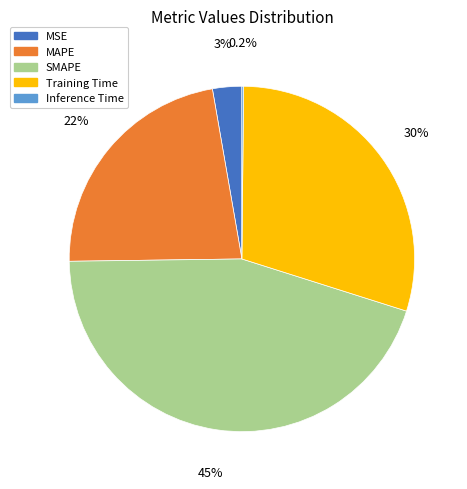

To the nearest percent, what is the combined percentage of MAPE and SMAPE?

67%